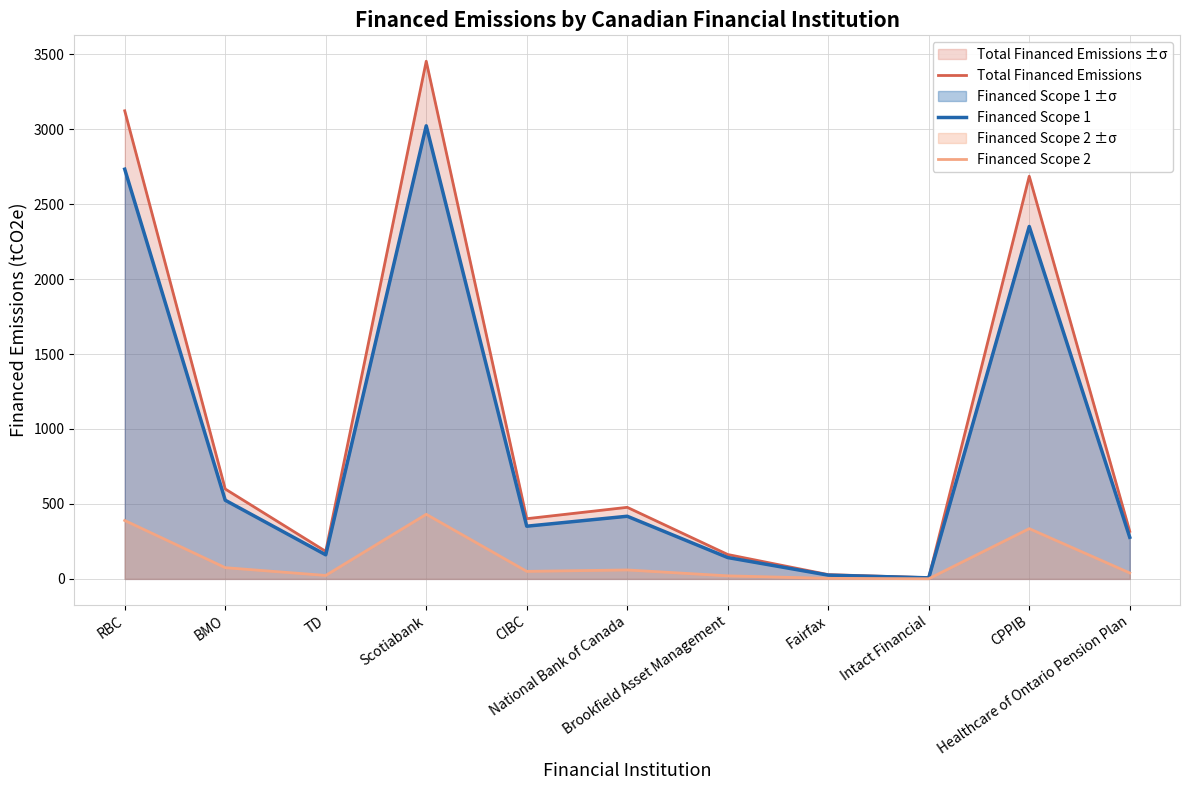

True or false: Financed Scope 2 and Total Financed Emissions cross at least once.

False